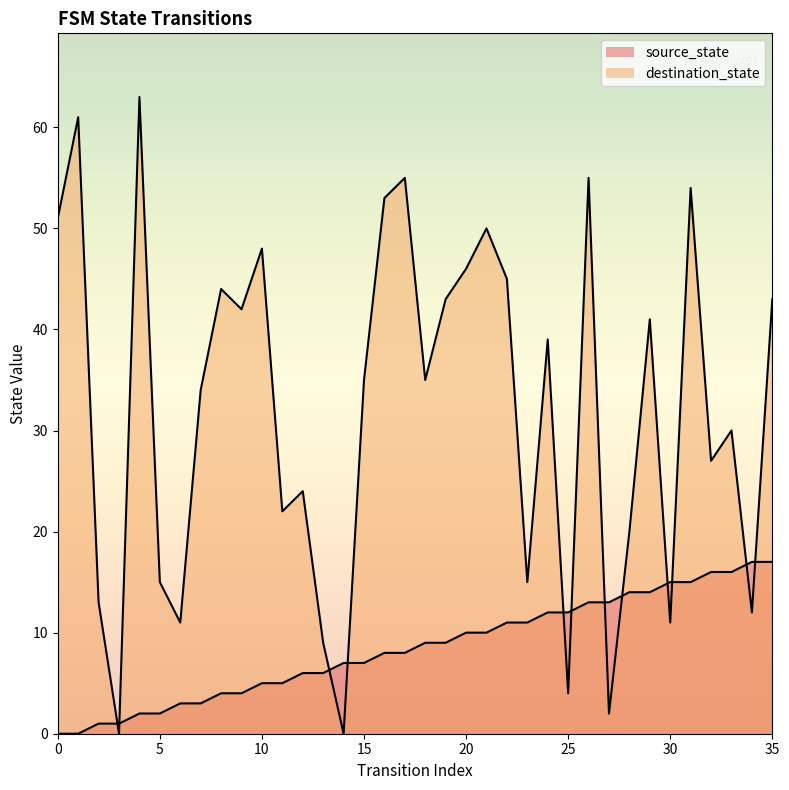

Between 27 and 24, which is larger?

27